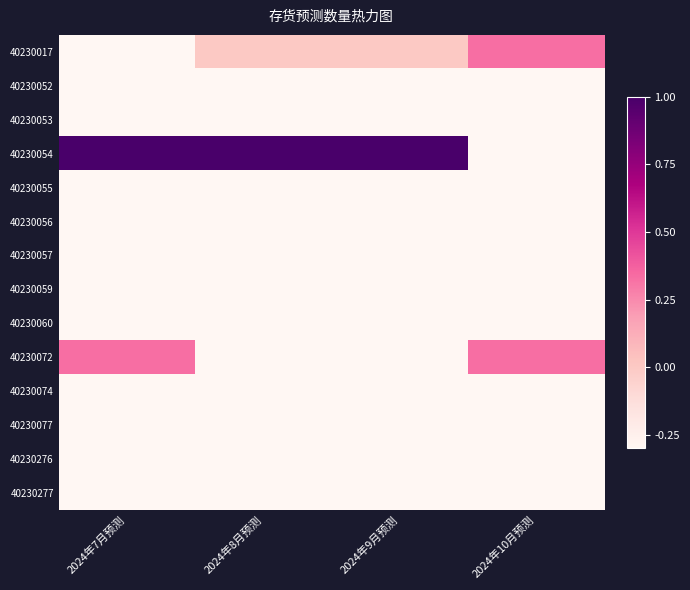

What is the greatest value displayed?

1.0